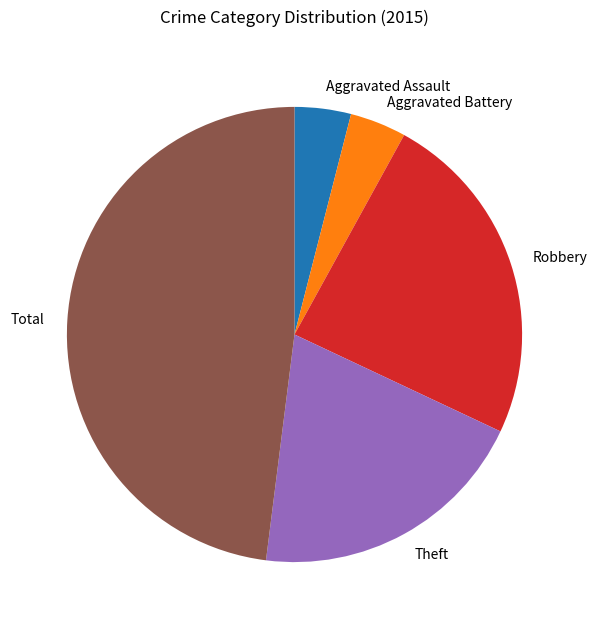

Which slice is the largest?

Total